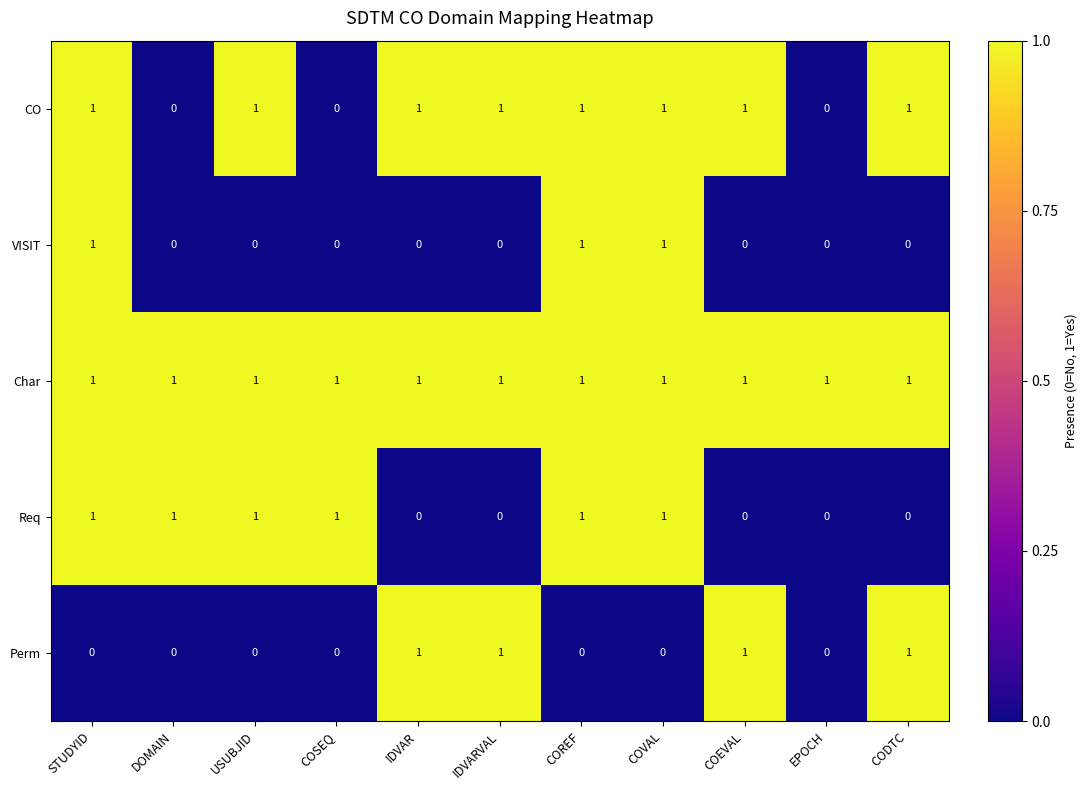

Is it true that Char equals 2 at COVAL?

False